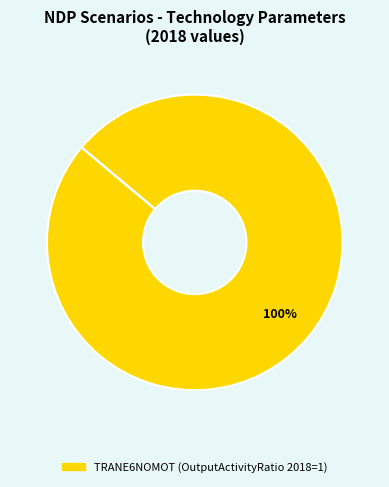

Does any single category account for the majority?

Yes